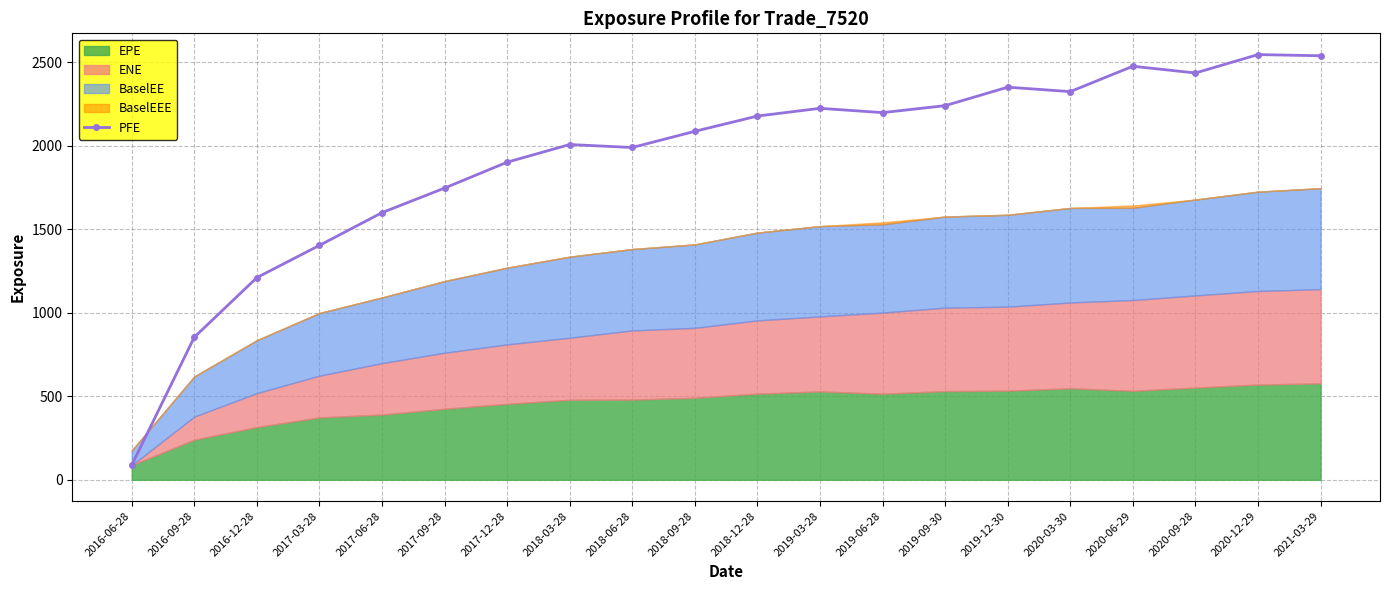

What is the value of the 19th bar from the left?

2544.6